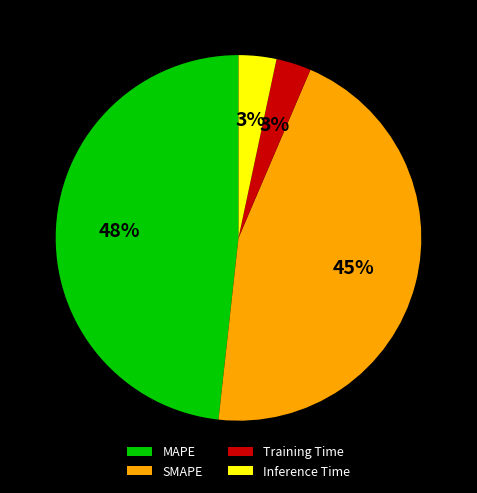

Combined, do Training Time and SMAPE account for over 50%?

No